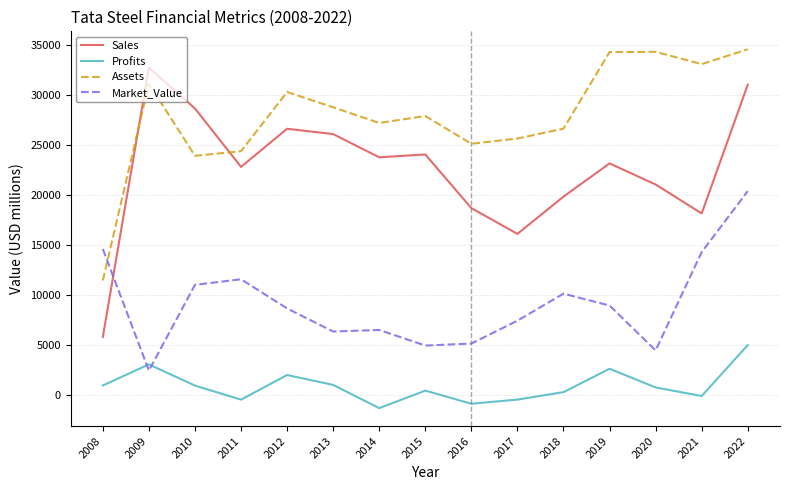

What is the difference between the maximum and minimum values in the Market_Value series?

17957.0